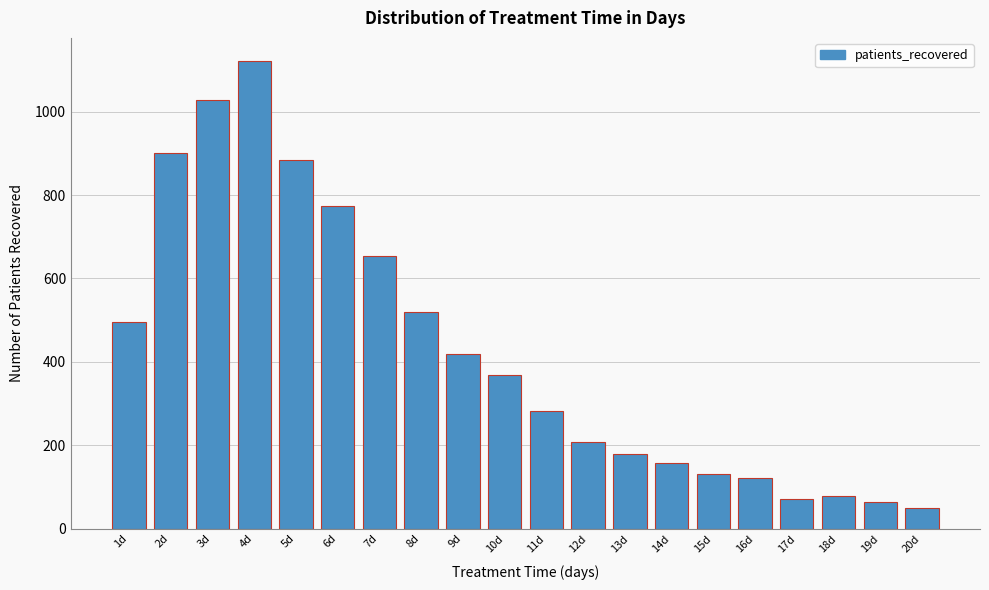

Reading left to right, what are all the values shown in this chart?

496	902	1029	1121	884	775	655	519	419	368	282	208	180	158	131	122	70	79	63	49